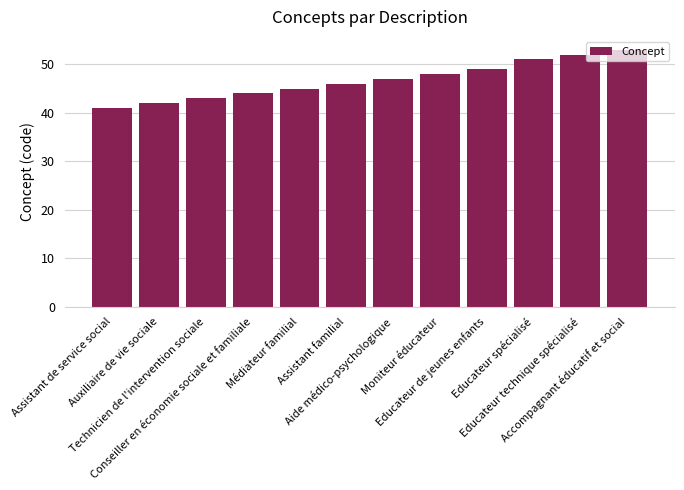

Is it true that the value at Educateur spécialisé is 51?

True